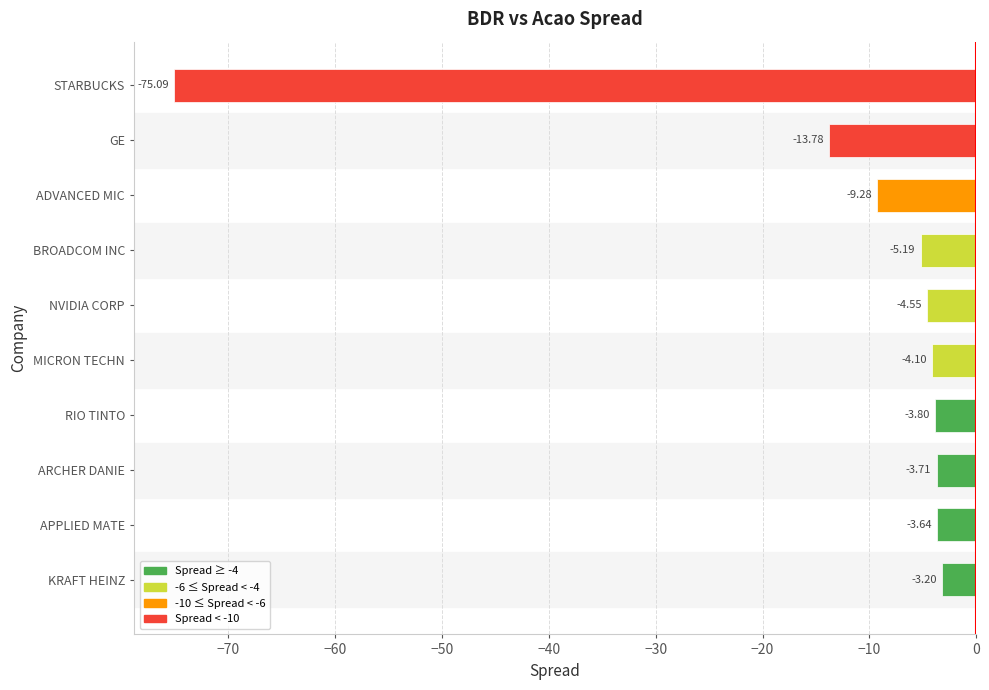

Where is the data nearest to the value -39?

GE